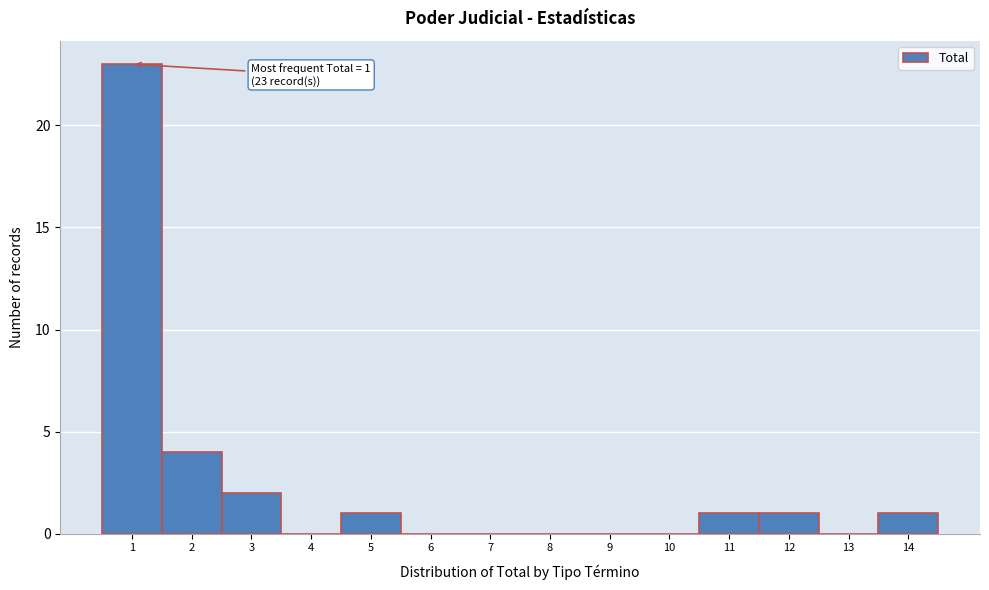

Reading left to right, extract all data points from this chart.

1=23	2=4	3=2	4=0	5=1	6=0	7=0	8=0	9=0	10=0	11=1	12=1	13=0	14=1